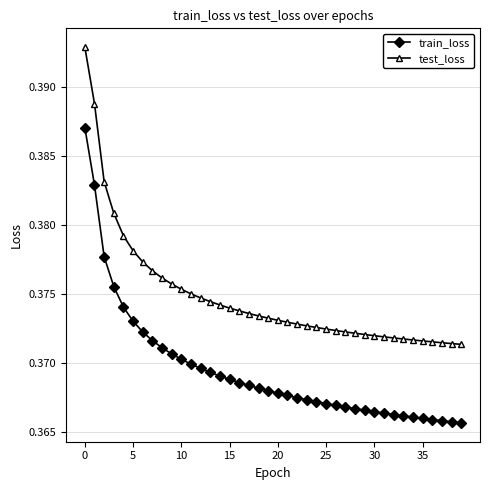

How many distinct data groups are displayed?

2